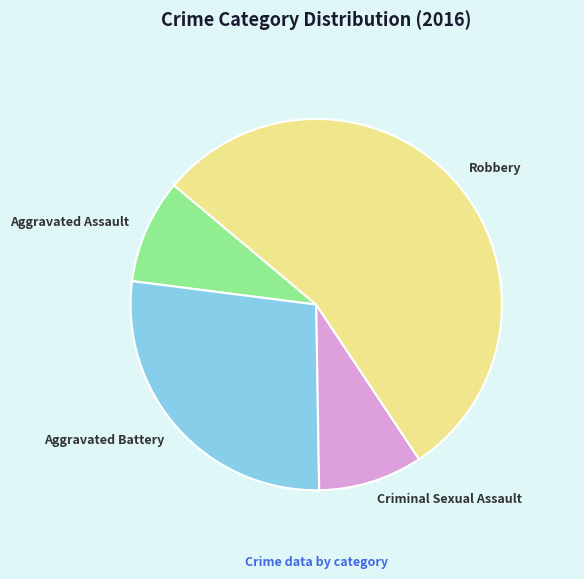

Which category accounts for the majority?

Robbery